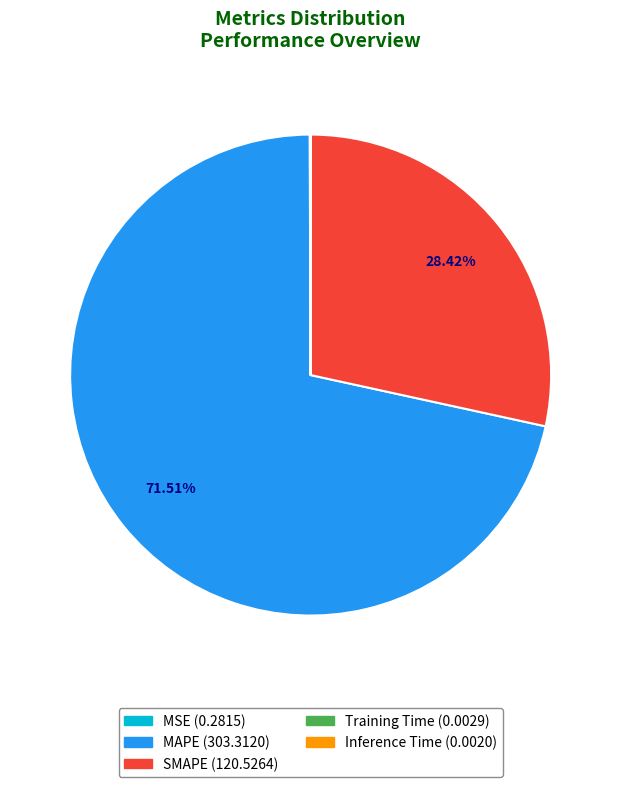

Is the sum of MSE and Inference Time greater than half?

No